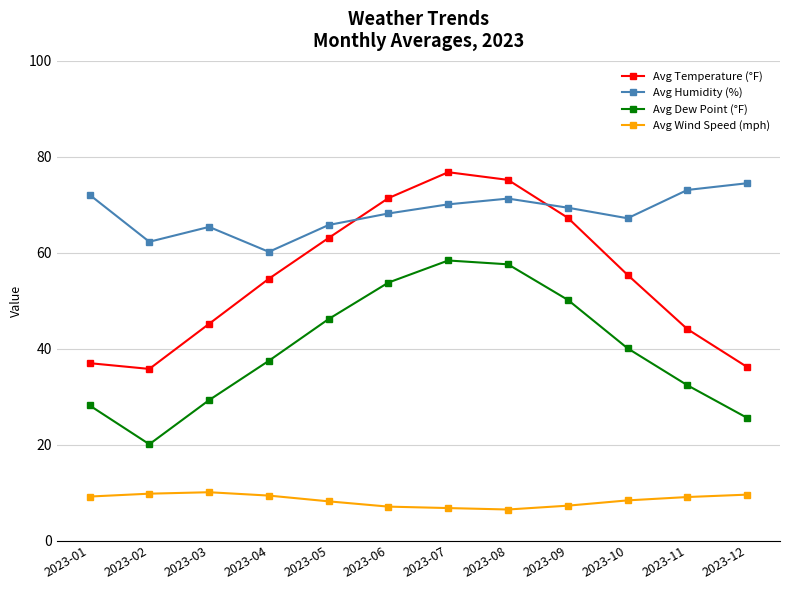

List the series in order of their overall mean, highest first.

Avg Humidity (%), Avg Temperature (°F), Avg Dew Point (°F), Avg Wind Speed (mph)